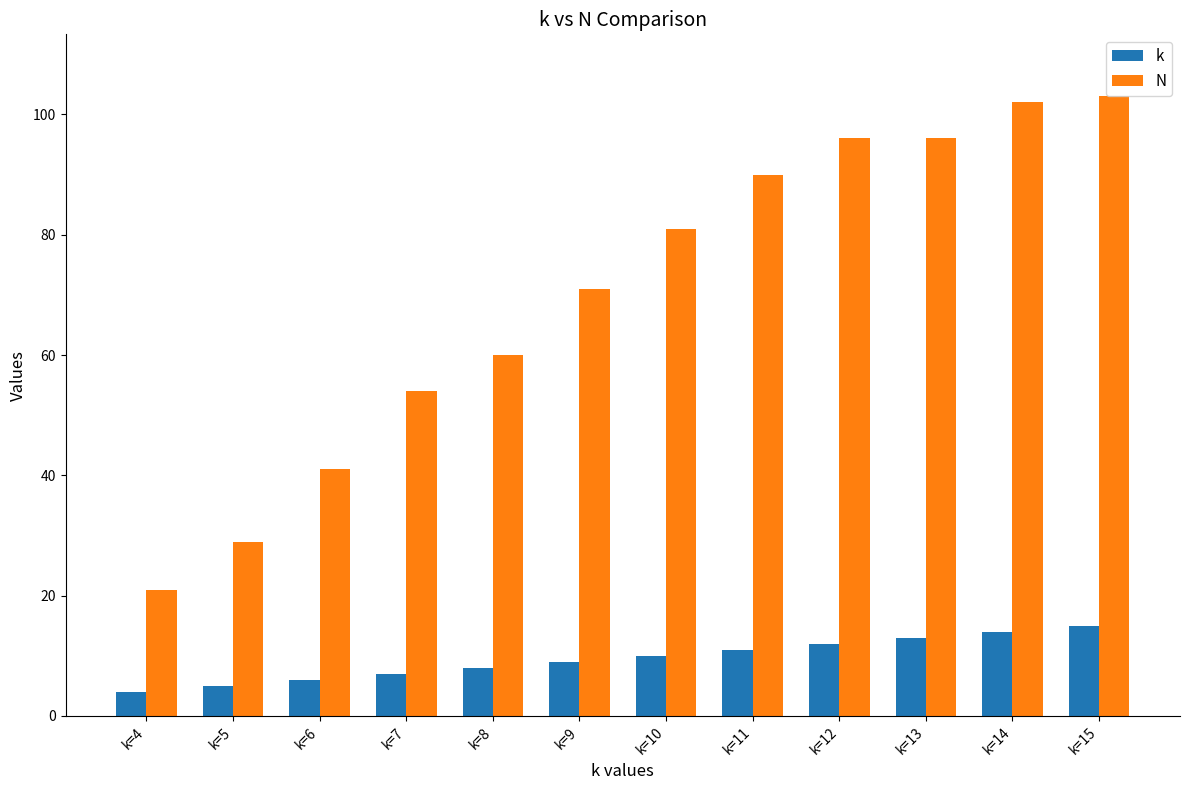

Where is k nearest to the value 9?

k=9